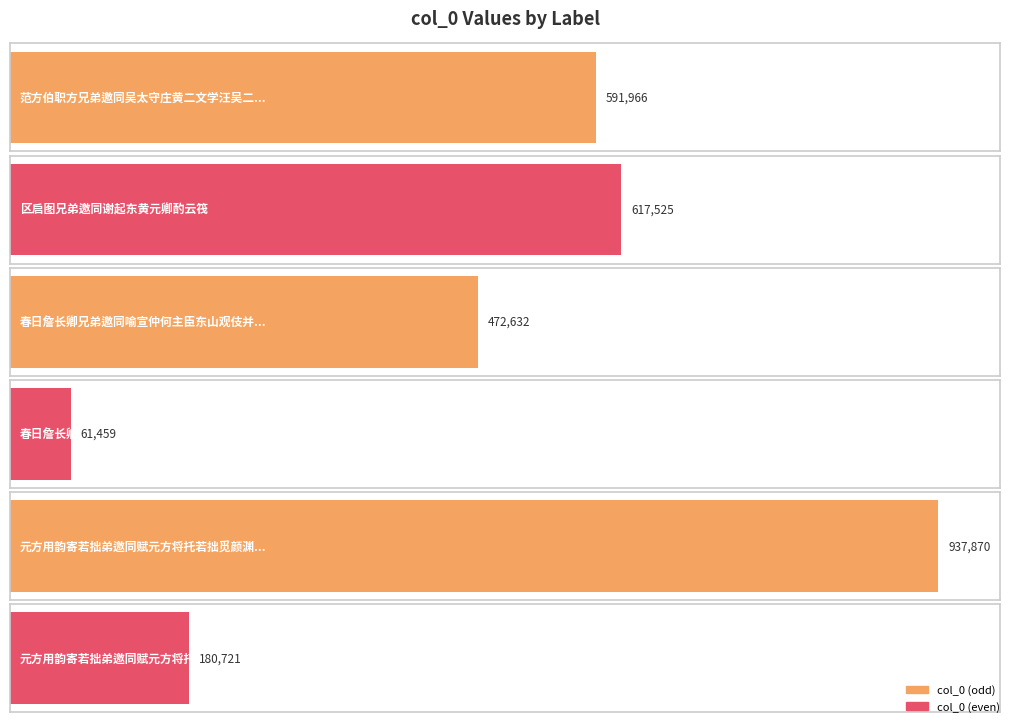

Reading left to right, what are all the values shown in this chart?

范方伯职方兄弟邀同吴太守庄黄二文学汪吴二山人夜集分得兵字=591966	区启图兄弟邀同谢起东黄元卿酌云筏=617525	春日詹长卿兄弟邀同喻宣仲何主臣东山观伎并为宣仲赠别=472632	春日詹长卿兄弟邀同喻宣仲何主臣东山观伎并=61459	元方用韵寄若拙弟邀同赋元方将托若拙觅颜渊之五十亩故诗中见意=937870	元方用韵寄若拙弟邀同赋元方将托若拙觅颜渊=180721